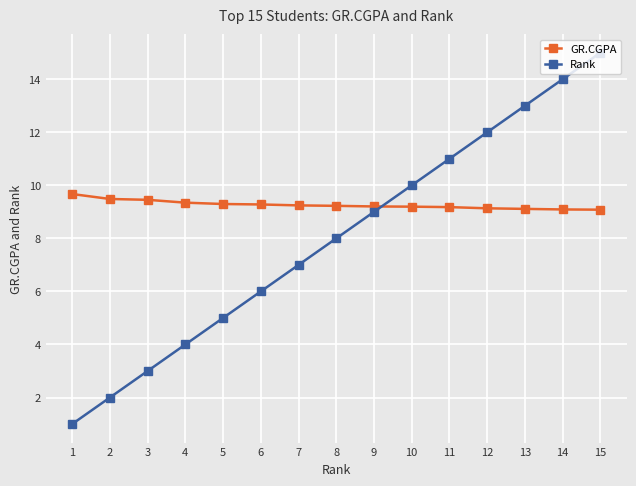

What is the greatest value displayed?

15.0